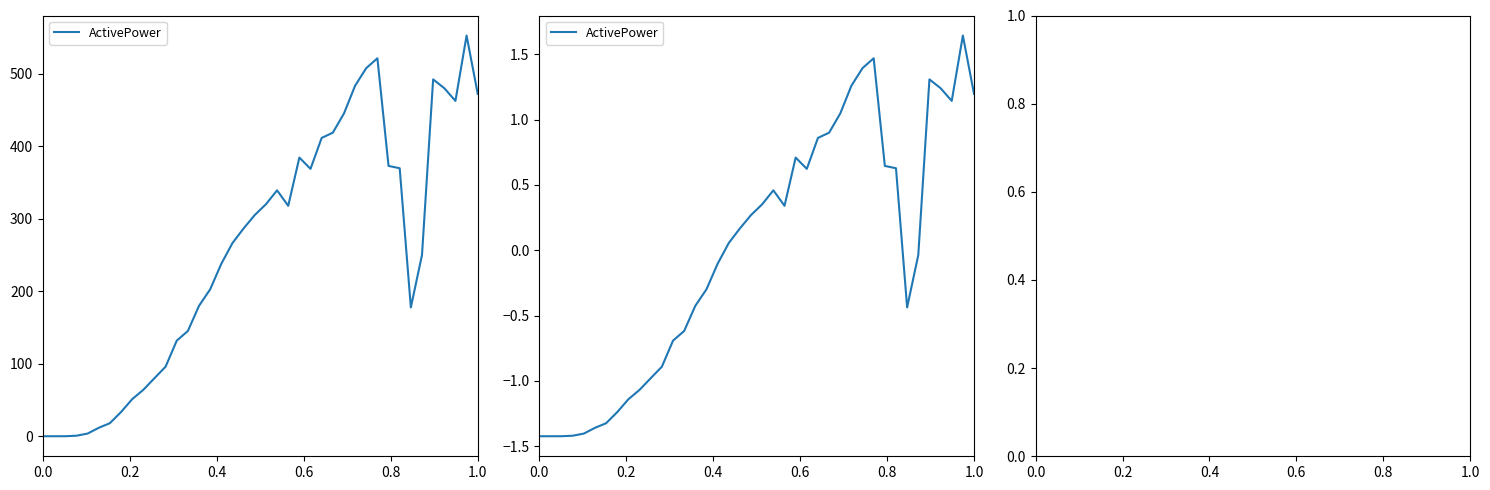

How many negative values are there?

19